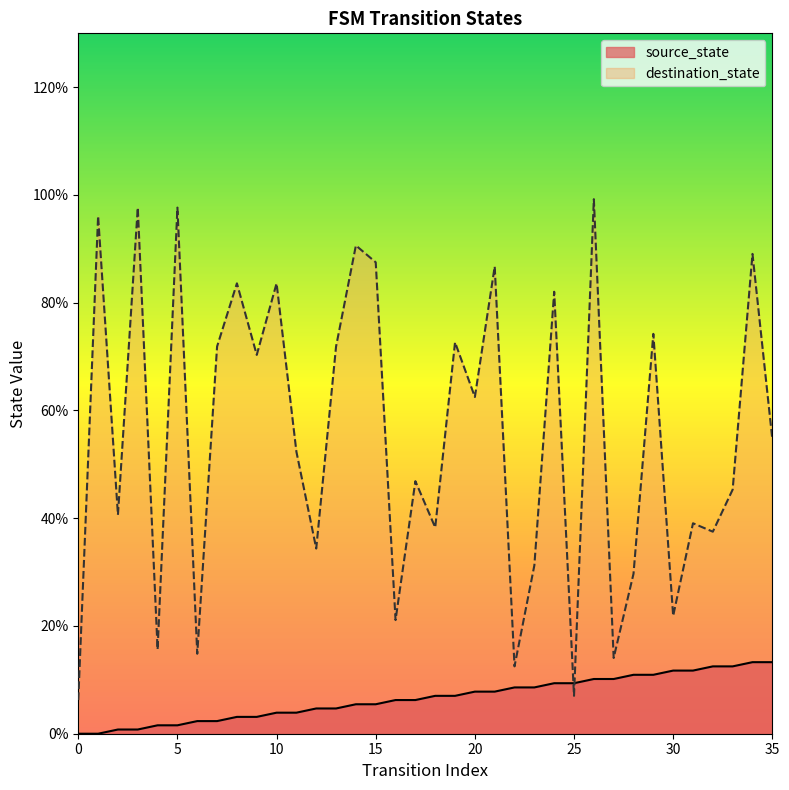

True or false: destination_state has more than 0 points higher than both neighbors.

True